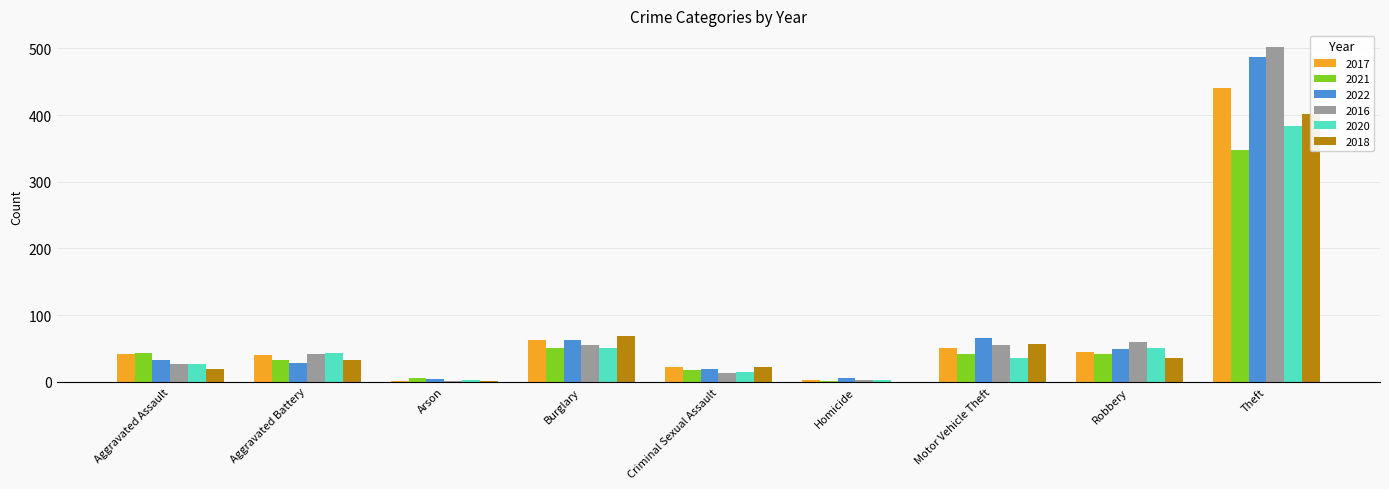

Reading left to right, extract all data points from this chart.

2017: Aggravated Assault=41	Aggravated Battery=40	Arson=1	Burglary=62	Criminal Sexual Assault=22	Homicide=2	Motor Vehicle Theft=50	Robbery=45	Theft=440
2021: Aggravated Assault=43	Aggravated Battery=33	Arson=6	Burglary=50	Criminal Sexual Assault=17	Homicide=1	Motor Vehicle Theft=41	Robbery=42	Theft=347
2022: Aggravated Assault=33	Aggravated Battery=28	Arson=4	Burglary=62	Criminal Sexual Assault=19	Homicide=5	Motor Vehicle Theft=65	Robbery=49	Theft=487
2016: Aggravated Assault=27	Aggravated Battery=41	Arson=1	Burglary=55	Criminal Sexual Assault=13	Homicide=2	Motor Vehicle Theft=55	Robbery=60	Theft=502
2020: Aggravated Assault=27	Aggravated Battery=43	Arson=2	Burglary=51	Criminal Sexual Assault=14	Homicide=2	Motor Vehicle Theft=36	Robbery=50	Theft=383
2018: Aggravated Assault=19	Aggravated Battery=32	Arson=1	Burglary=68	Criminal Sexual Assault=22	Homicide=0	Motor Vehicle Theft=57	Robbery=36	Theft=401